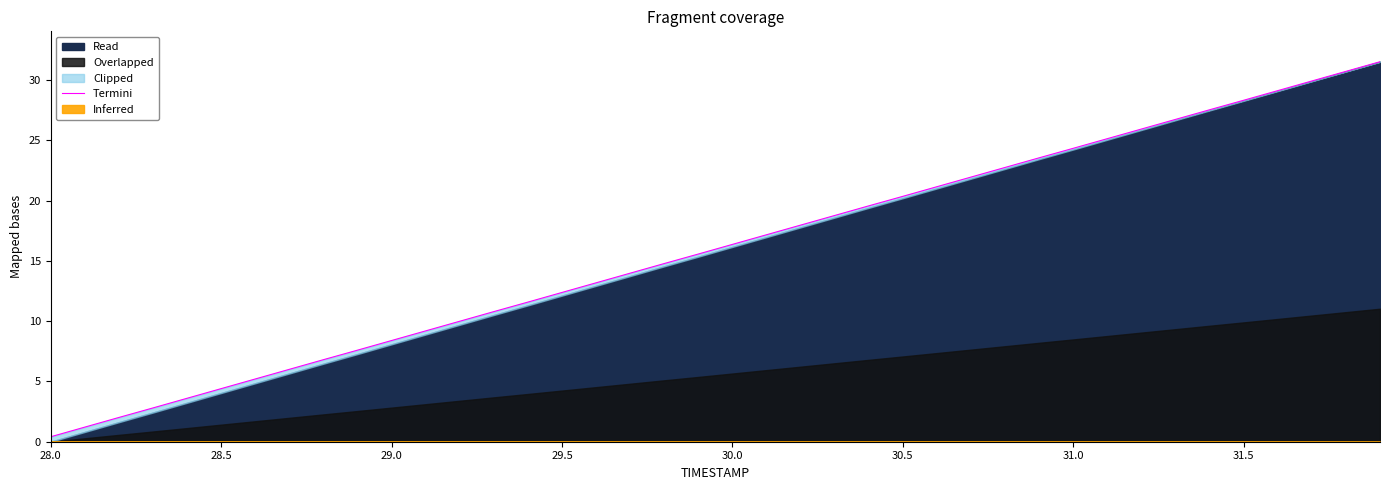

True or false: there are more than 0 points higher than both neighbors.

False